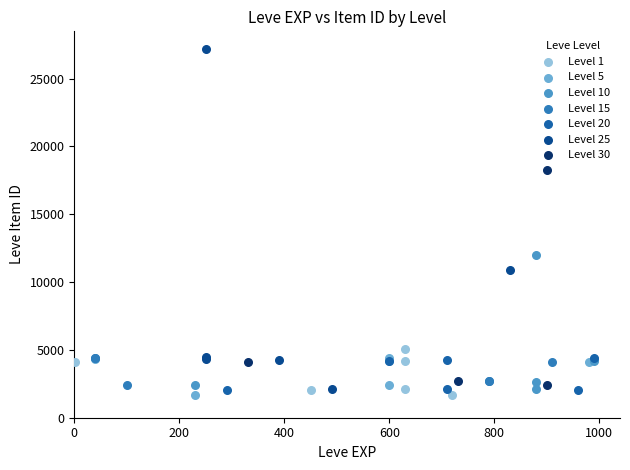

Which series has the largest Y range (max minus min)?

Level 25